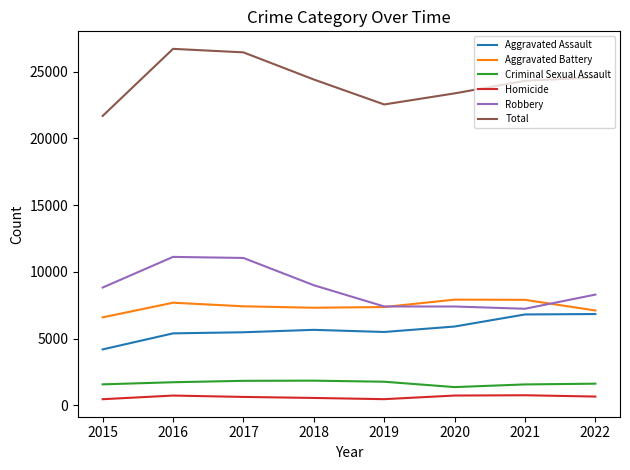

At 2018, list the series in order from smallest to largest.

Homicide, Criminal Sexual Assault, Aggravated Assault, Aggravated Battery, Robbery, Total